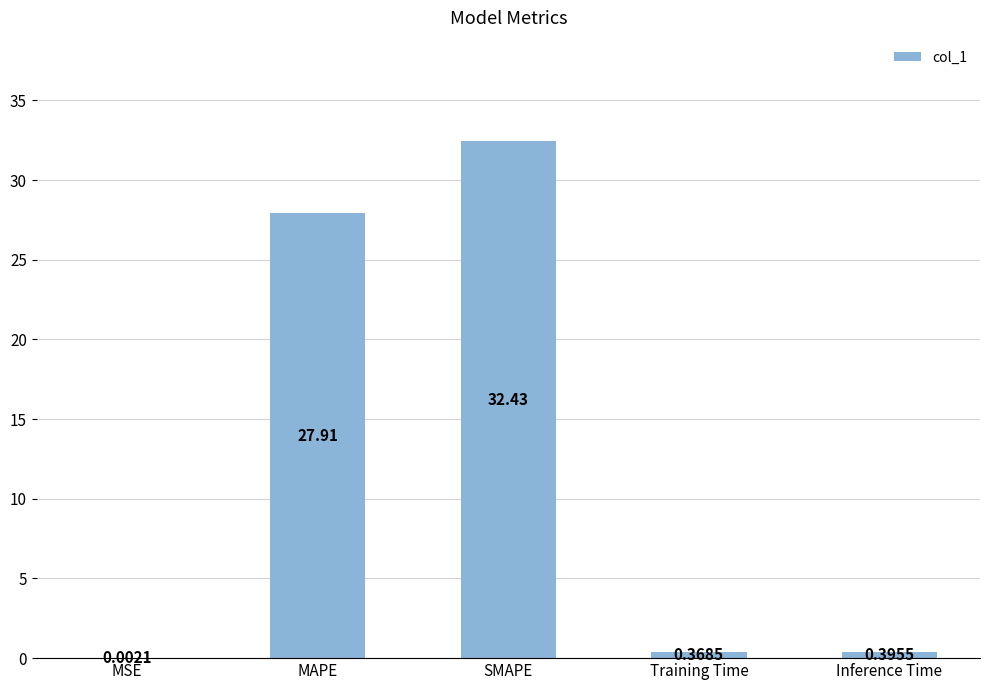

Between Inference Time and Training Time, which is larger?

Inference Time